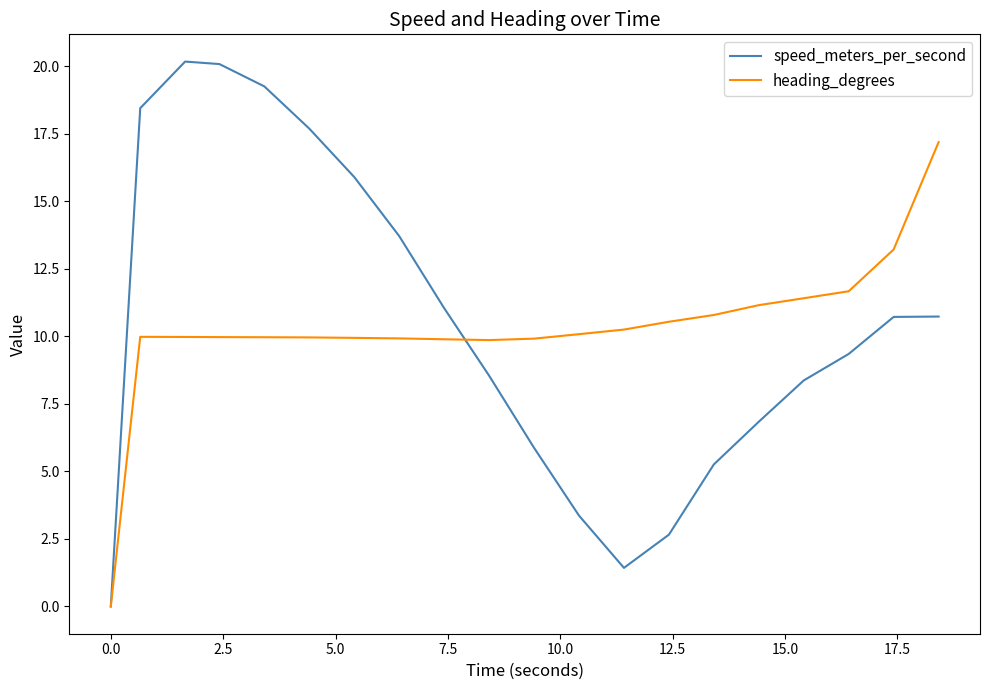

What is the highest value of the heading_degrees series?

17.2